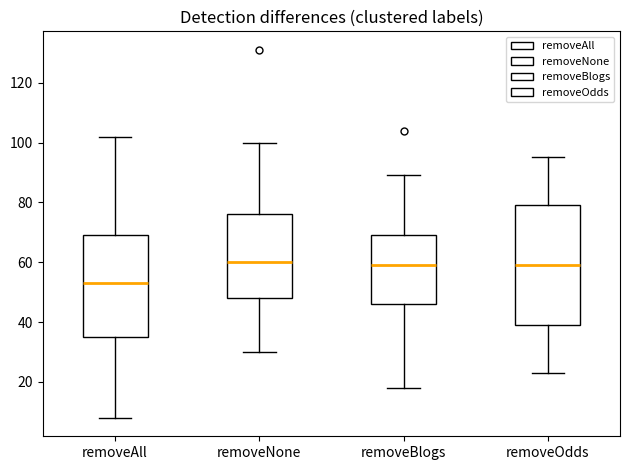

Comparing the boxes themselves (not the whiskers), which one is the tallest?

removeOdds